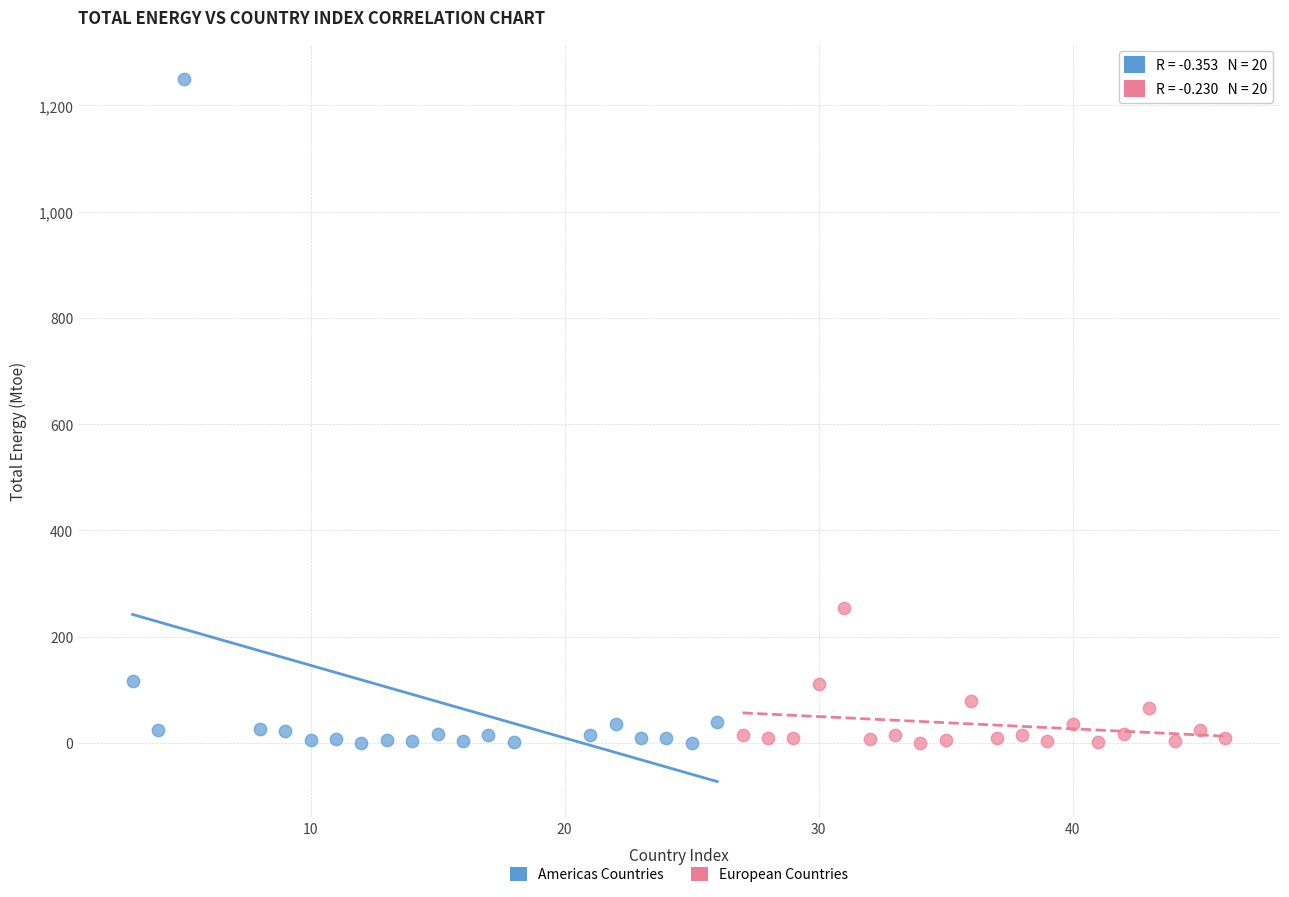

Which series contains the highest Y value?

Americas Countries